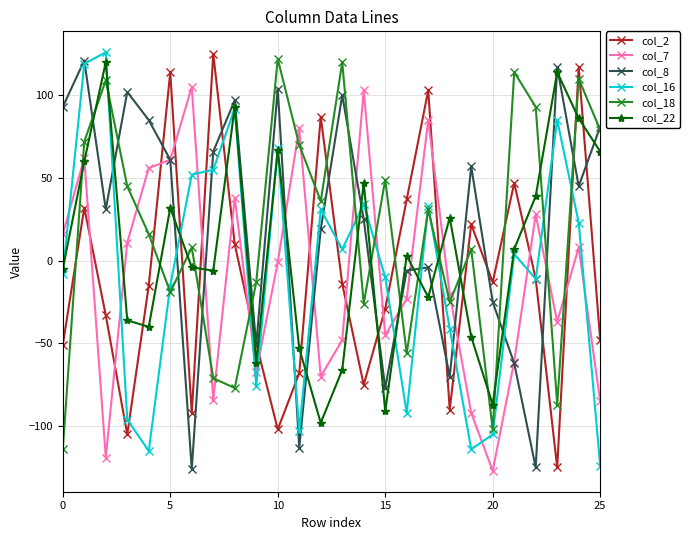

What is the value of the col_2 point at the 19th from the left?

-90